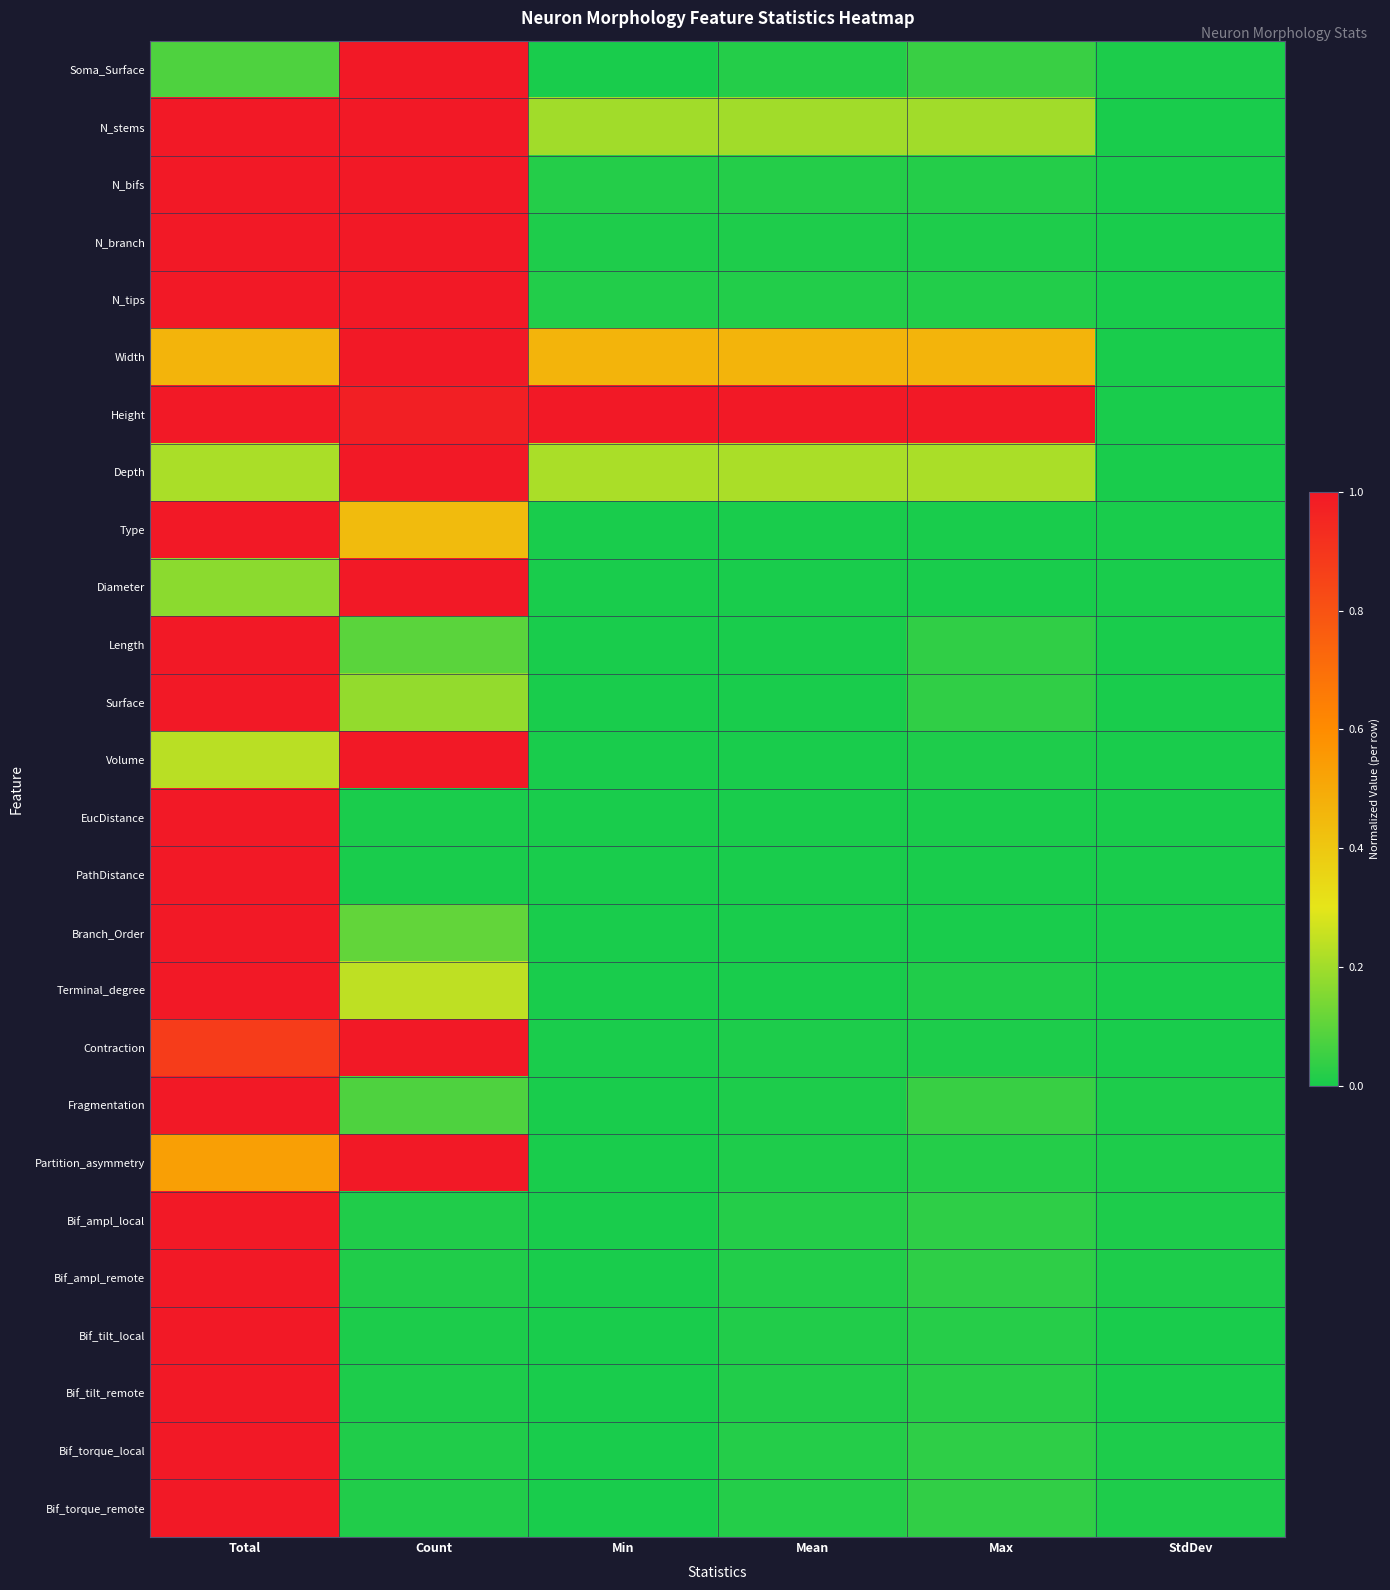

Reading left to right, transcribe all the data shown in this chart.

Soma_Surface: Total=0.1	Count=1.0	Min=0.0	Mean=0.0	Max=0.0	StdDev=0.0
N_stems: Total=1.0	Count=1.0	Min=0.2	Mean=0.2	Max=0.2	StdDev=0.0
N_bifs: Total=1.0	Count=1.0	Min=0.0	Mean=0.0	Max=0.0	StdDev=0.0
N_branch: Total=1.0	Count=1.0	Min=0.0	Mean=0.0	Max=0.0	StdDev=0.0
N_tips: Total=1.0	Count=1.0	Min=0.0	Mean=0.0	Max=0.0	StdDev=0.0
Width: Total=0.5	Count=1.0	Min=0.5	Mean=0.5	Max=0.5	StdDev=0.0
Height: Total=1.0	Count=1.0	Min=1.0	Mean=1.0	Max=1.0	StdDev=0.0
Depth: Total=0.2	Count=1.0	Min=0.2	Mean=0.2	Max=0.2	StdDev=0.0
Type: Total=1.0	Count=0.4	Min=0.0	Mean=0.0	Max=0.0	StdDev=0.0
Diameter: Total=0.2	Count=1.0	Min=0.0	Mean=0.0	Max=0.0	StdDev=0.0
Length: Total=1.0	Count=0.1	Min=0.0	Mean=0.0	Max=0.0	StdDev=0.0
Surface: Total=1.0	Count=0.2	Min=0.0	Mean=0.0	Max=0.0	StdDev=0.0
Volume: Total=0.2	Count=1.0	Min=0.0	Mean=0.0	Max=0.0	StdDev=0.0
EucDistance: Total=1.0	Count=0.0	Min=0.0	Mean=0.0	Max=0.0	StdDev=0.0
PathDistance: Total=1.0	Count=0.0	Min=0.0	Mean=0.0	Max=0.0	StdDev=0.0
Branch_Order: Total=1.0	Count=0.1	Min=0.0	Mean=0.0	Max=0.0	StdDev=0.0
Terminal_degree: Total=1.0	Count=0.2	Min=0.0	Mean=0.0	Max=0.0	StdDev=0.0
Contraction: Total=0.9	Count=1.0	Min=0.0	Mean=0.0	Max=0.0	StdDev=0.0
Fragmentation: Total=1.0	Count=0.1	Min=0.0	Mean=0.0	Max=0.0	StdDev=0.0
Partition_asymmetry: Total=0.5	Count=1.0	Min=0.0	Mean=0.0	Max=0.0	StdDev=0.0
Bif_ampl_local: Total=1.0	Count=0.0	Min=0.0	Mean=0.0	Max=0.0	StdDev=0.0
Bif_ampl_remote: Total=1.0	Count=0.0	Min=0.0	Mean=0.0	Max=0.0	StdDev=0.0
Bif_tilt_local: Total=1.0	Count=0.0	Min=0.0	Mean=0.0	Max=0.0	StdDev=0.0
Bif_tilt_remote: Total=1.0	Count=0.0	Min=0.0	Mean=0.0	Max=0.0	StdDev=0.0
Bif_torque_local: Total=1.0	Count=0.0	Min=0.0	Mean=0.0	Max=0.0	StdDev=0.0
Bif_torque_remote: Total=1.0	Count=0.0	Min=0.0	Mean=0.0	Max=0.0	StdDev=0.0